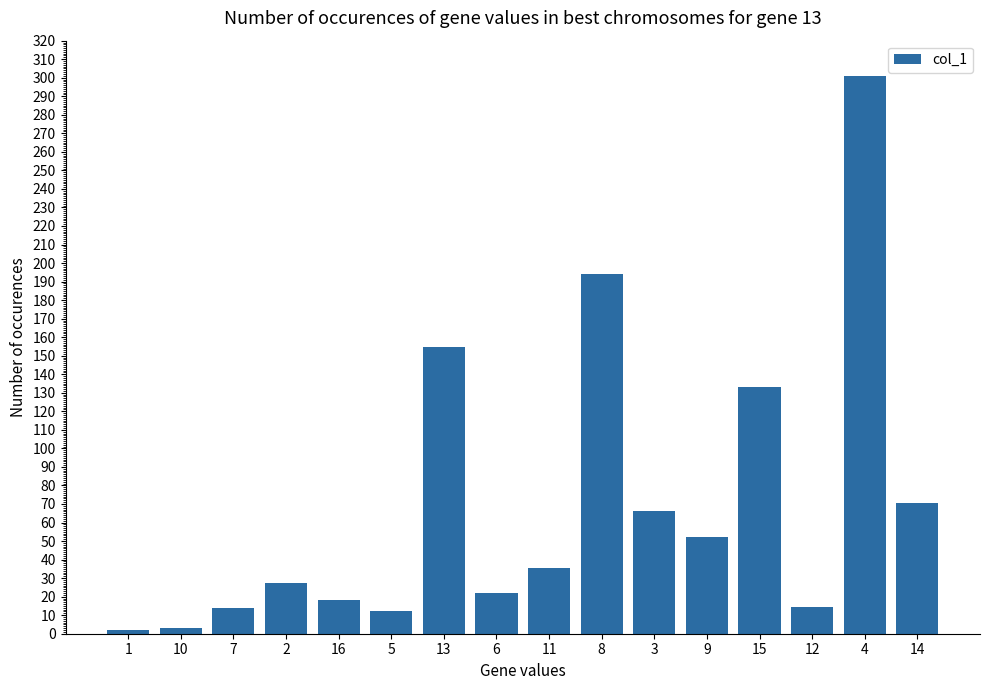

What position from the left is 7?

3